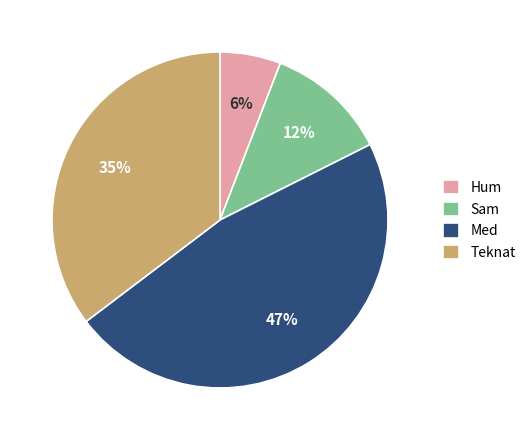

What percentage is the Sam slice, to the nearest percent?

12%